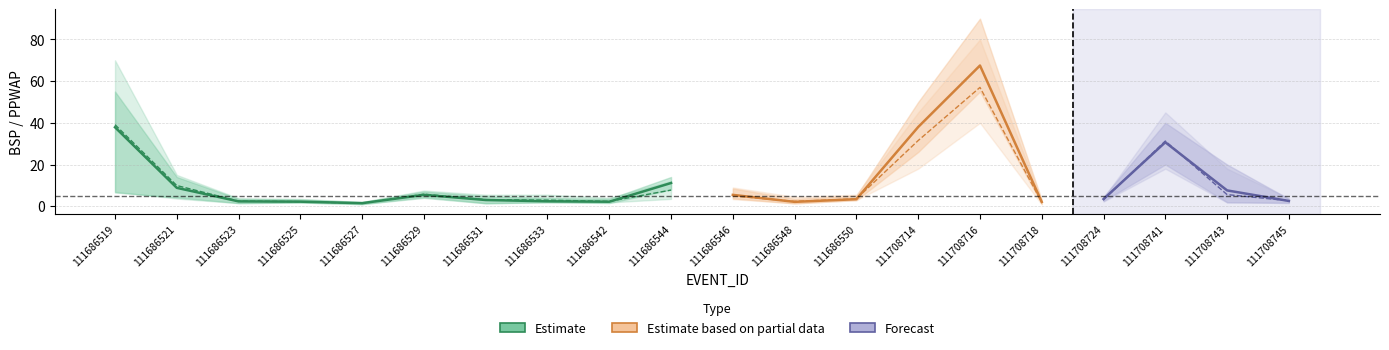

Which has a higher value, 111708718 or 111686542?

111686542